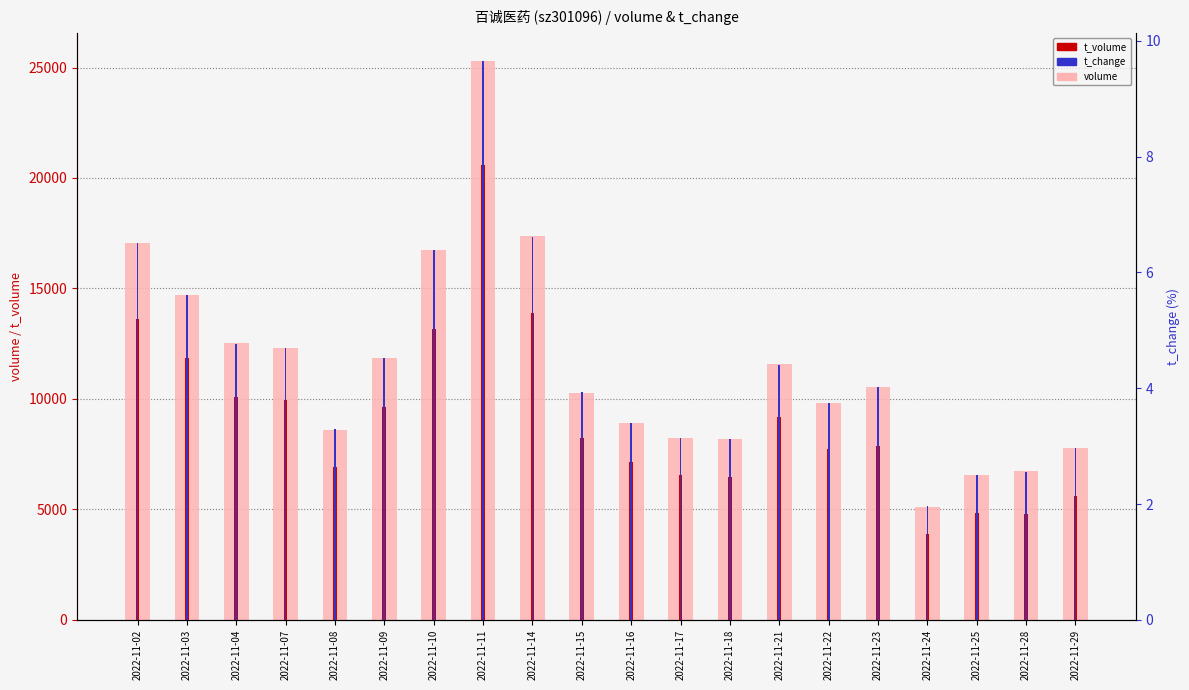

Where does the t_change series first go above 4?

2022-11-02